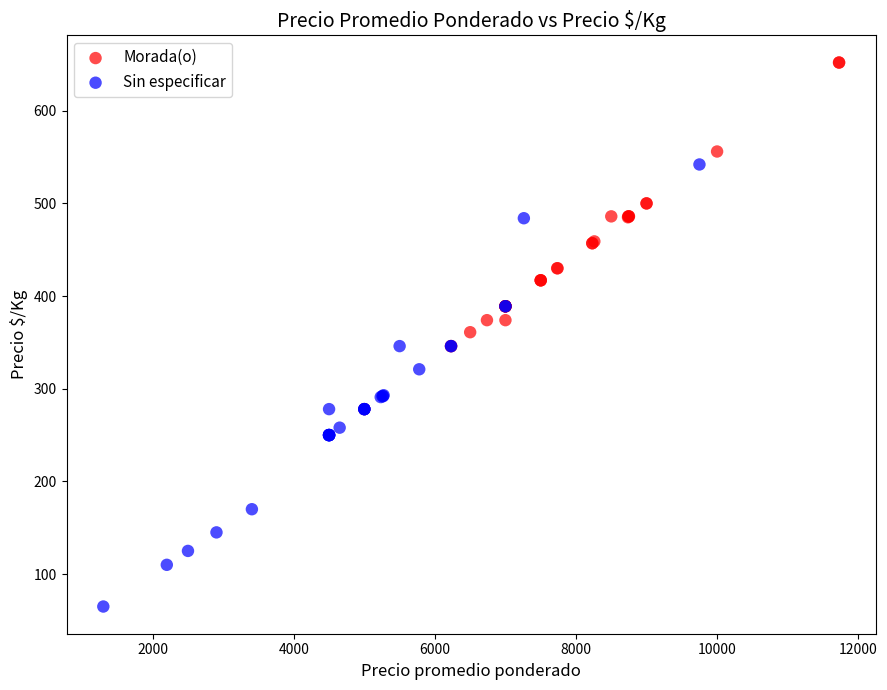

Which series reaches the minimum Y coordinate?

Sin especificar